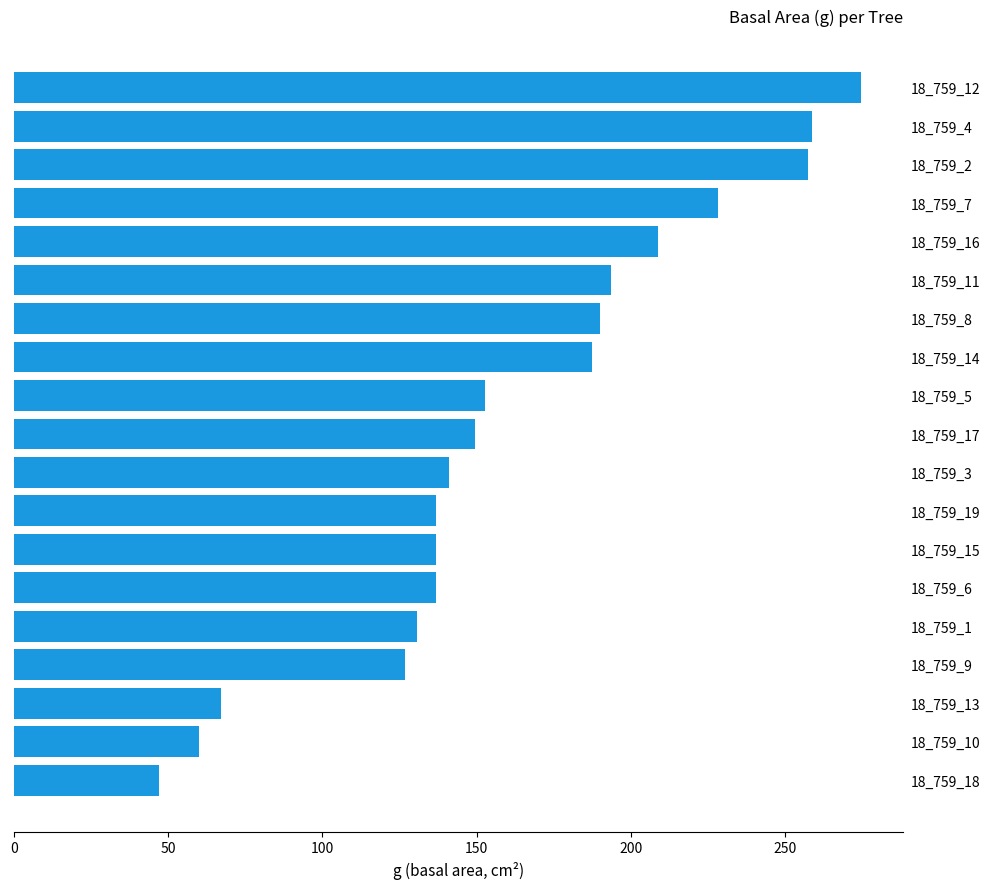

What is the change in value from 18_759_17 to 18_759_8?

+40.3